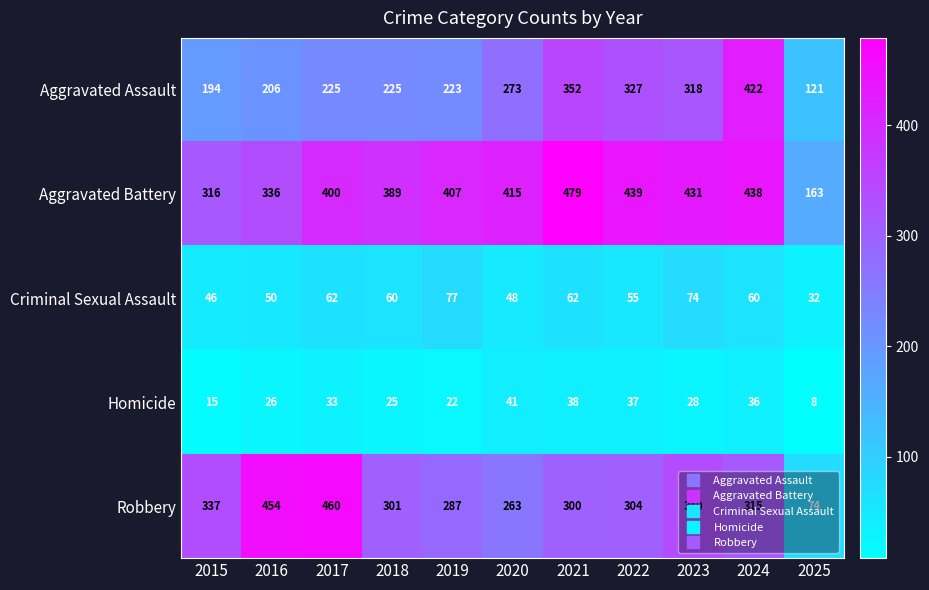

Which label corresponds to the smallest value in the chart?

2025